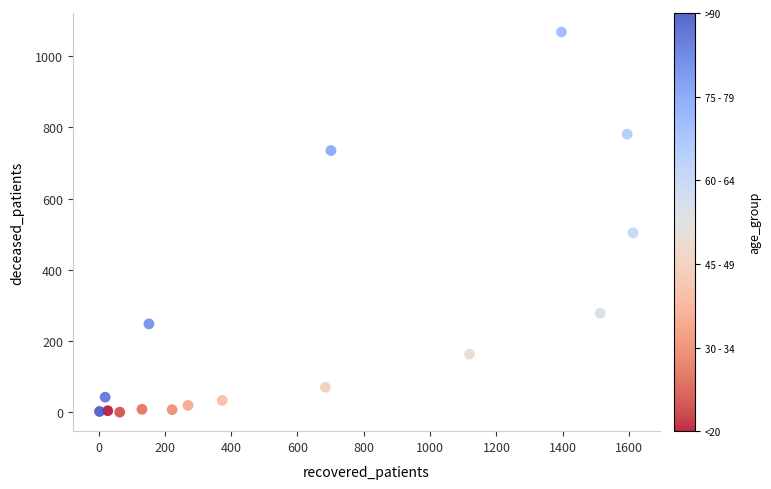

What Y value in the scatter plot is closest to 534?

504